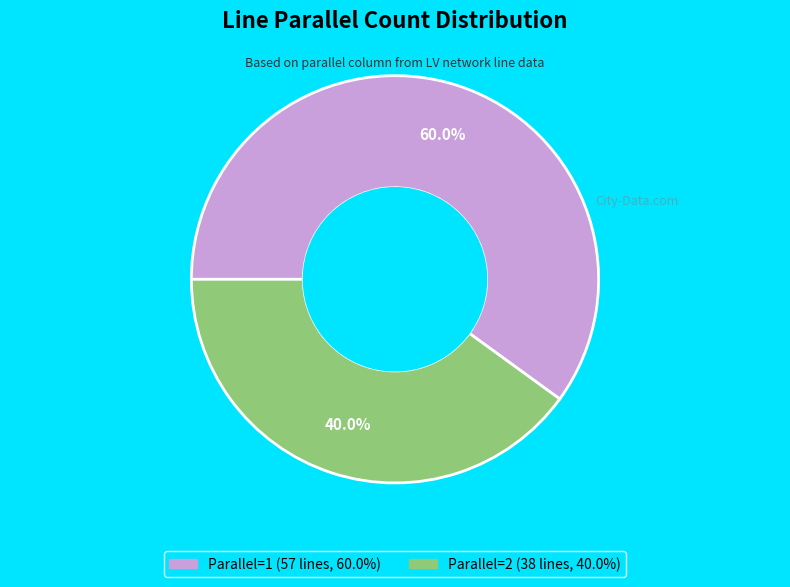

Is there any slice that represents more than half of the pie?

Yes